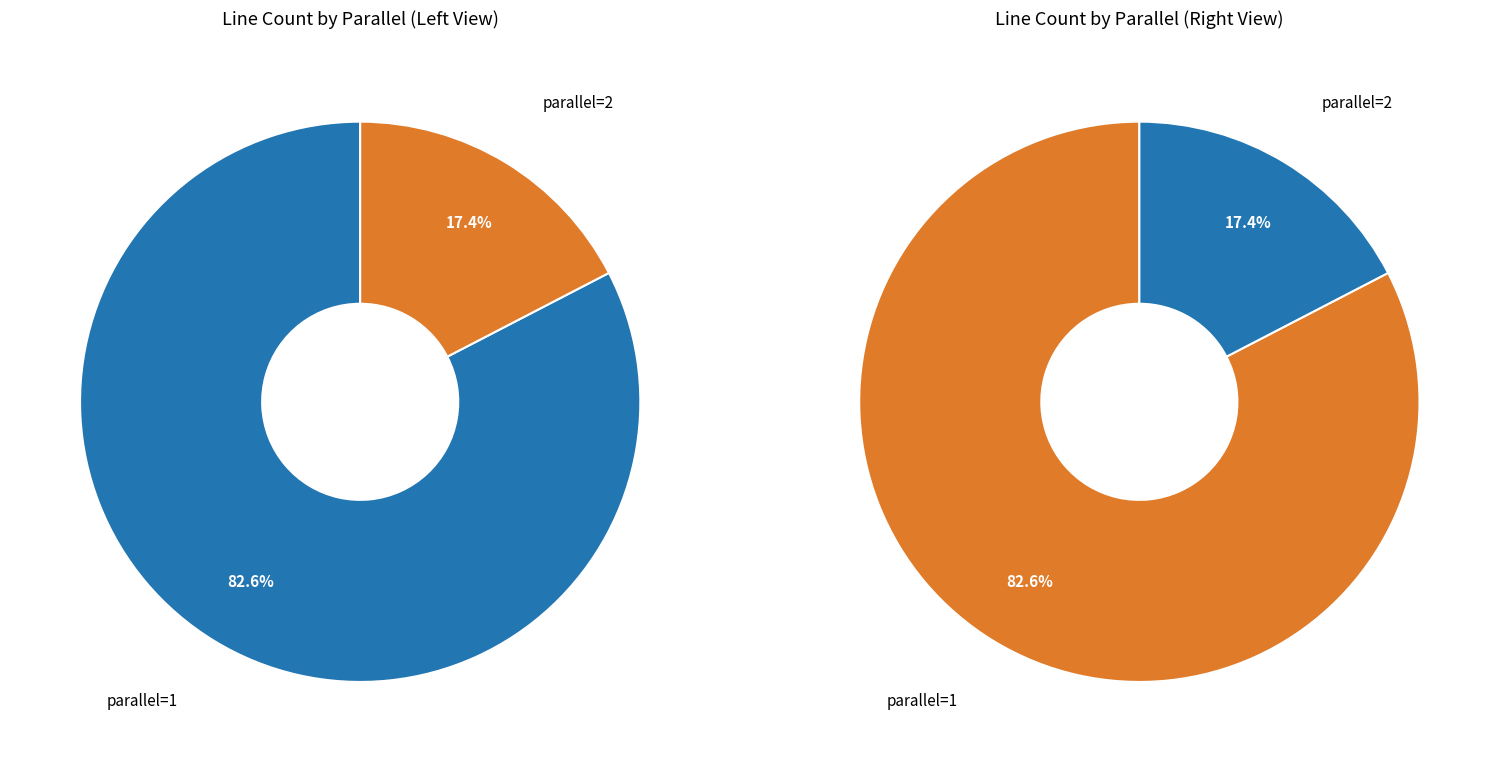

Is there a majority slice in this chart?

Yes